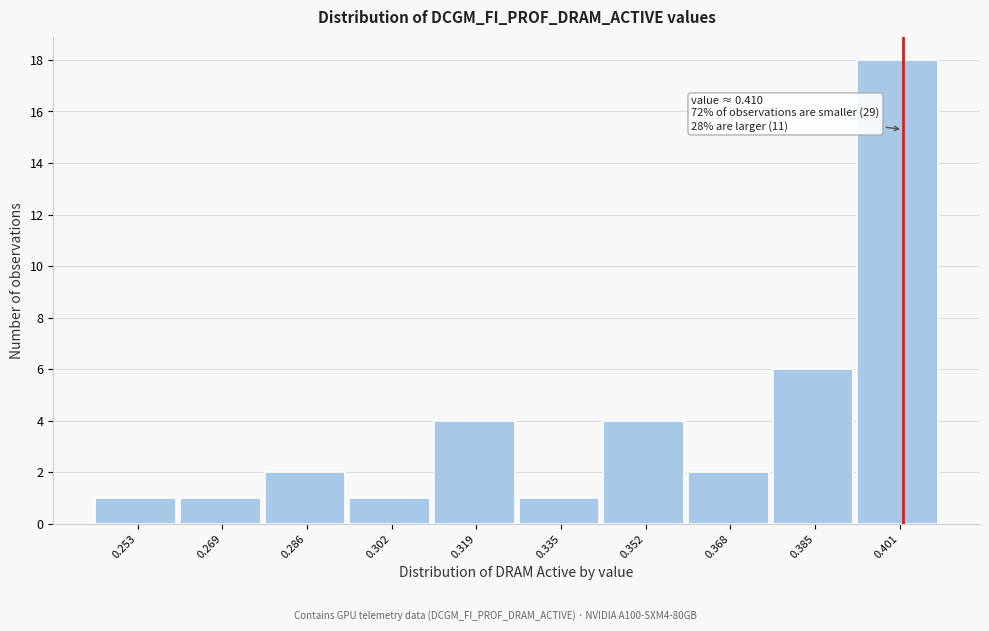

Reading right to left, list all the values displayed in this chart.

18	6	2	4	1	4	1	2	1	1